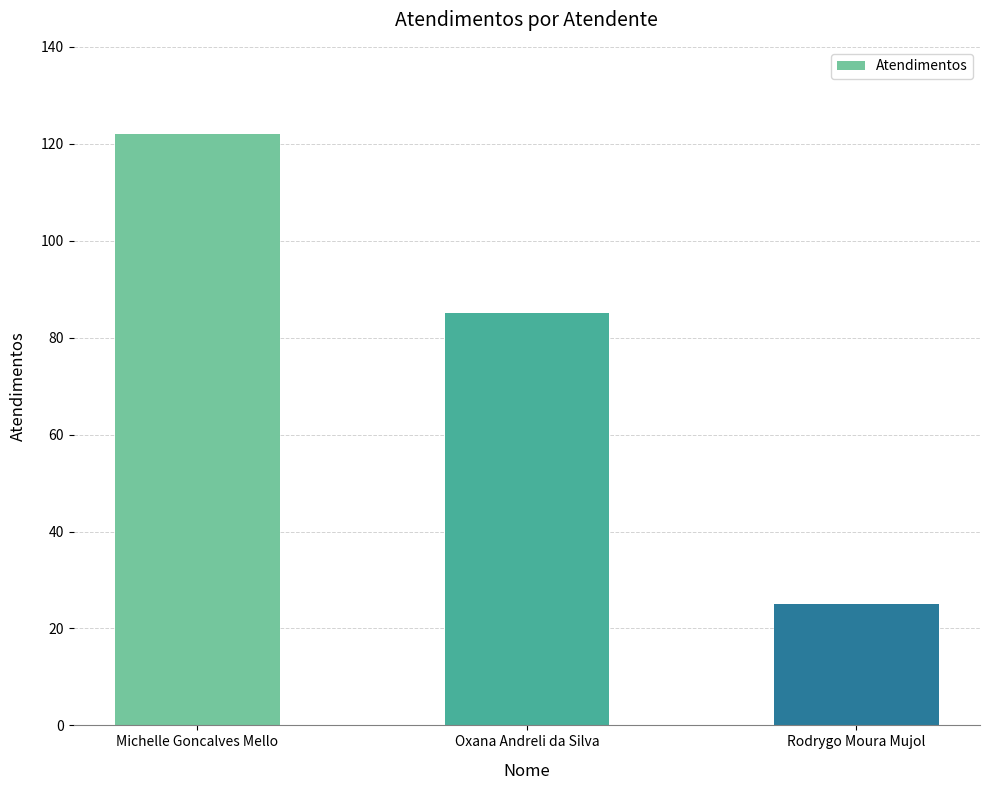

How many data points are less than 85?

1